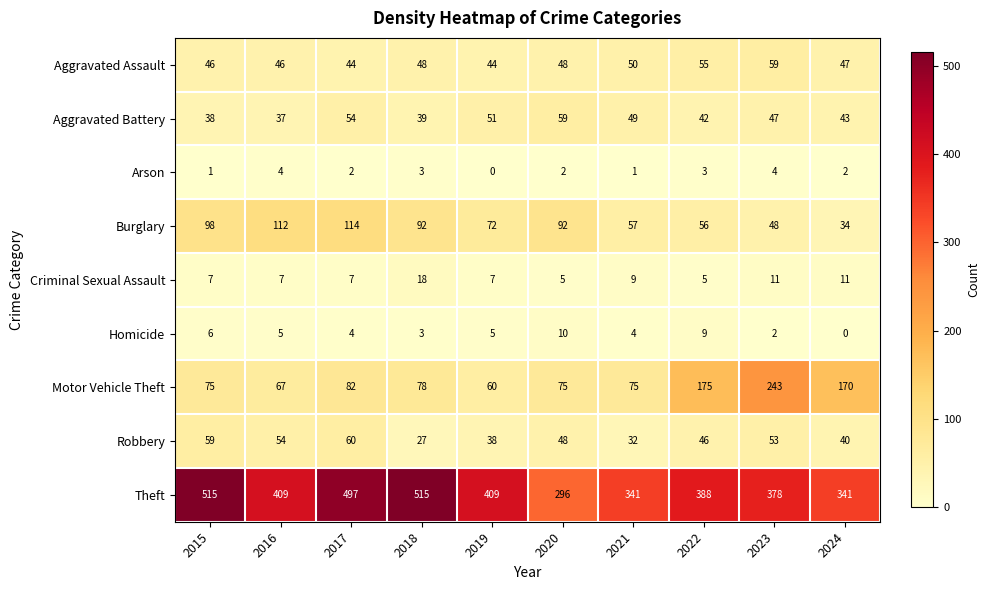

At which category is the sum across all series the highest?

2017